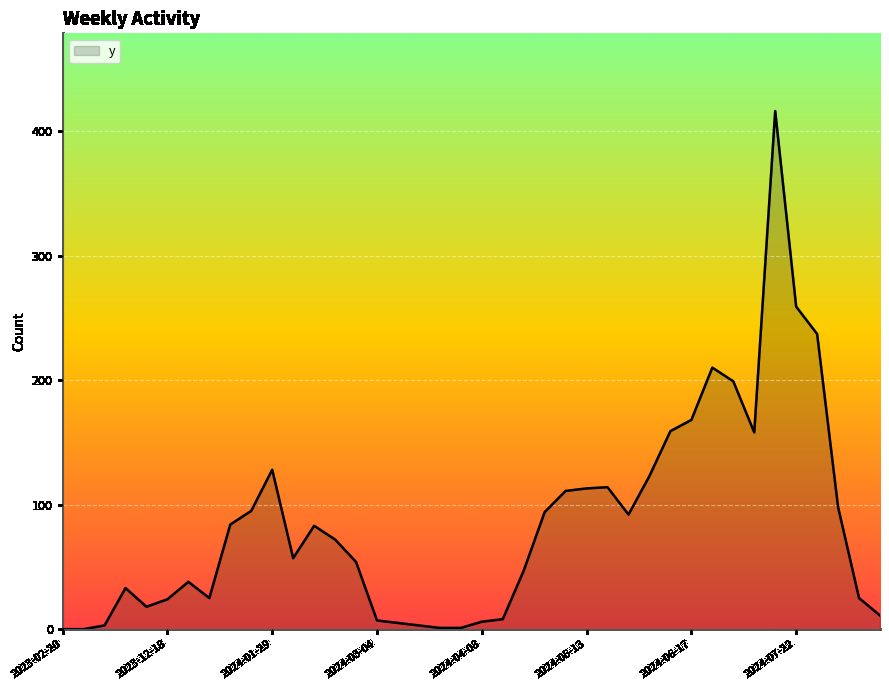

What is the maximum value shown in the chart?

416